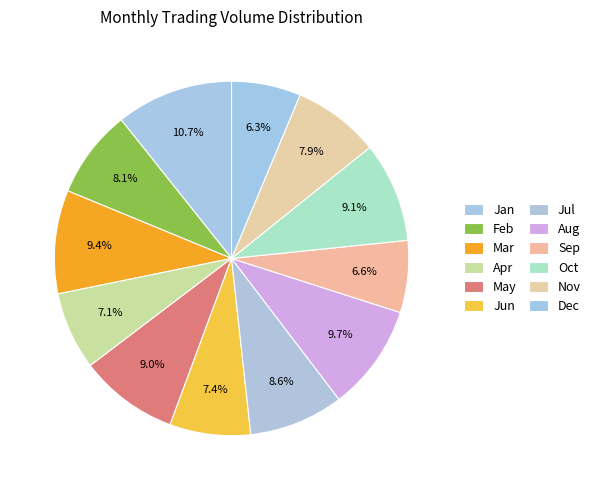

How many slices are in this pie chart?

12